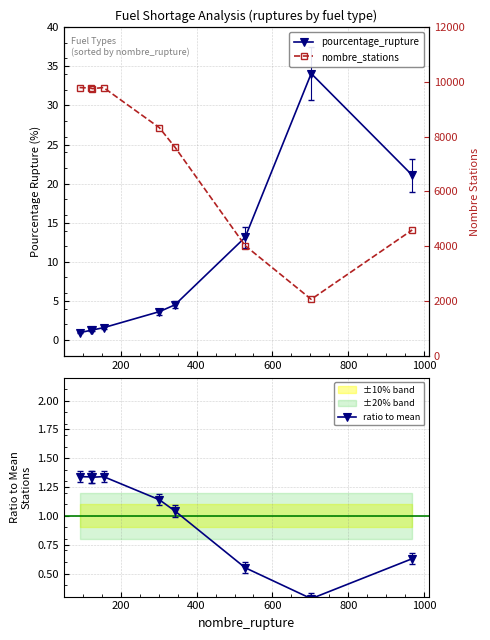

How many interior local valleys does the ratio to mean series have?

2